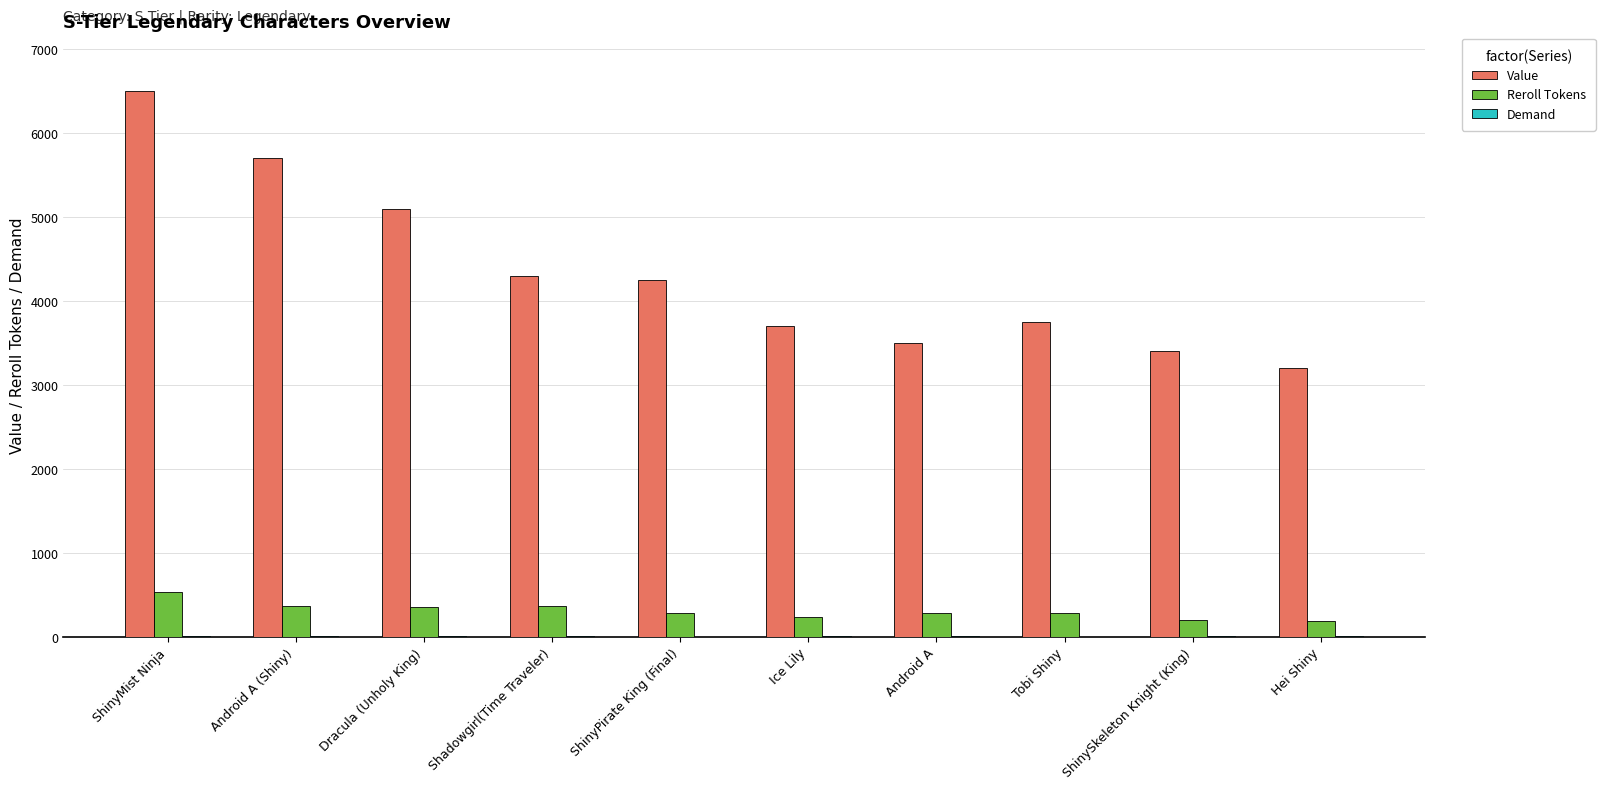

The value of Reroll Tokens at ShinyPirate King (Final) is 280. True or false?

True